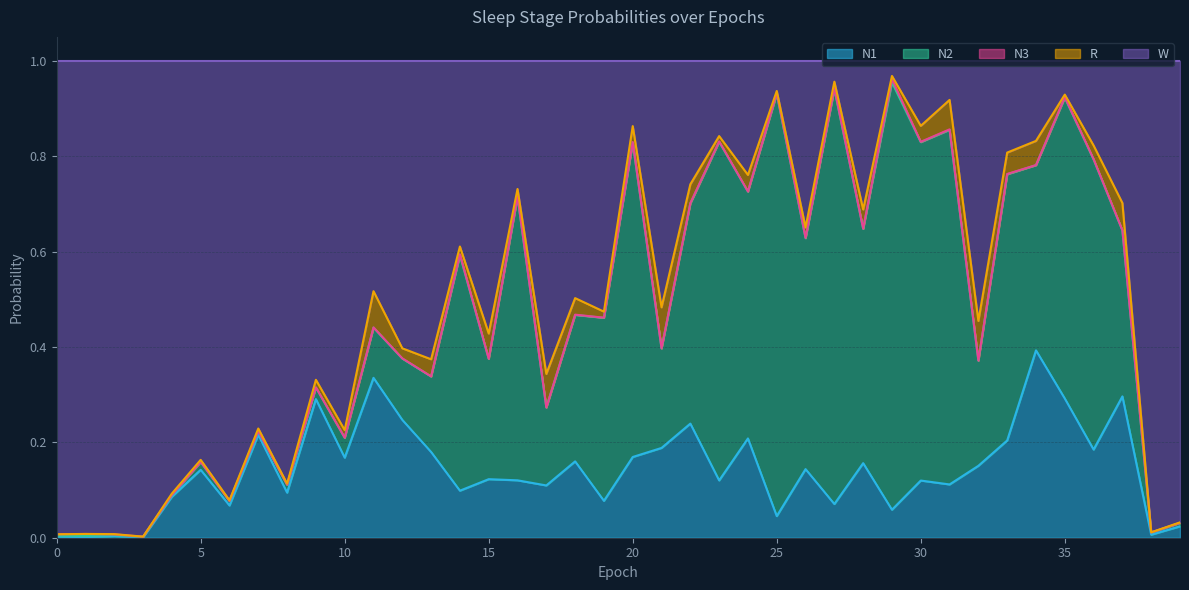

Does the chart have visible grid lines?

Yes